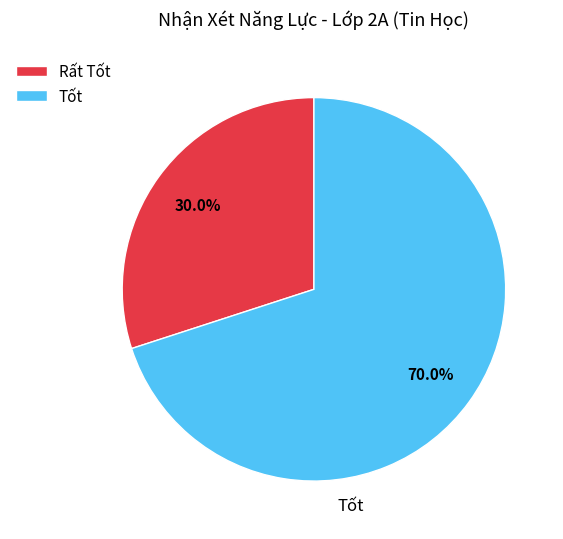

What percentage is the Tốt slice, to the nearest percent?

70%